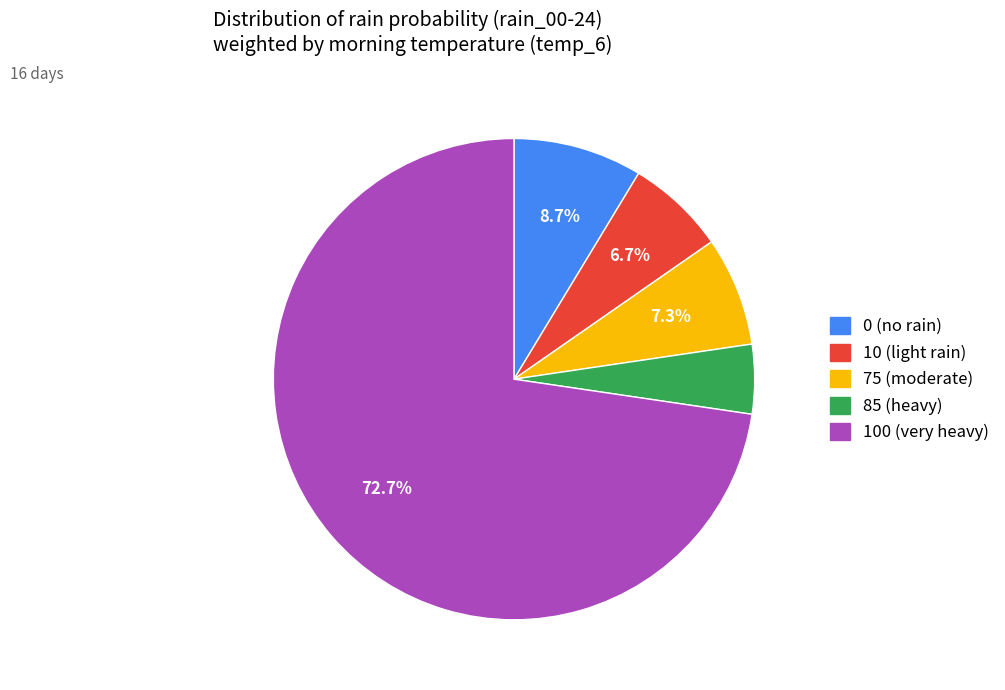

Combined, what portion of the pie is 10 (light rain) and 75 (moderate)?

14.0%